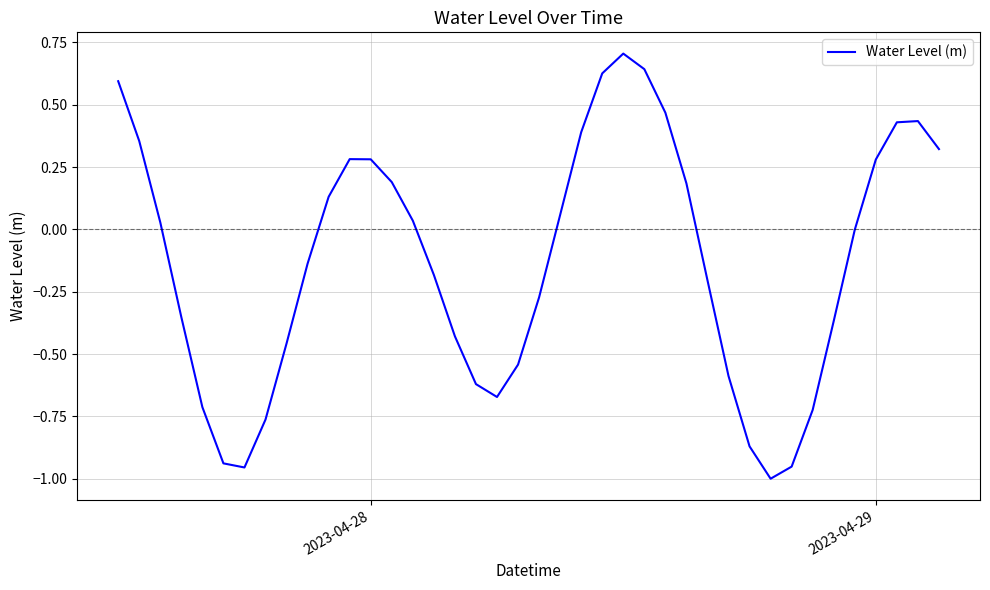

What is the maximum value shown in the chart?

0.7